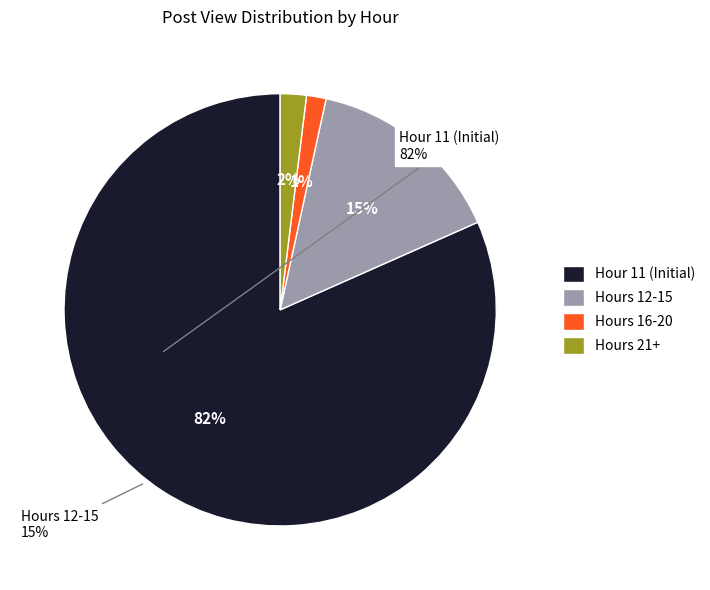

Count the number of slices in the pie.

4